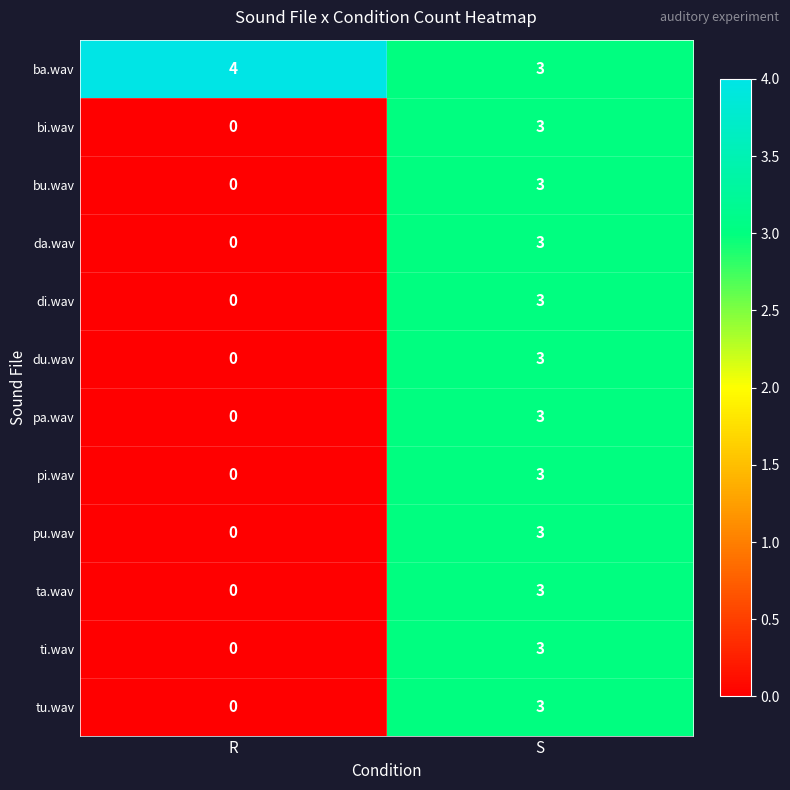

What is the sum of the ba.wav values at R and S?

7